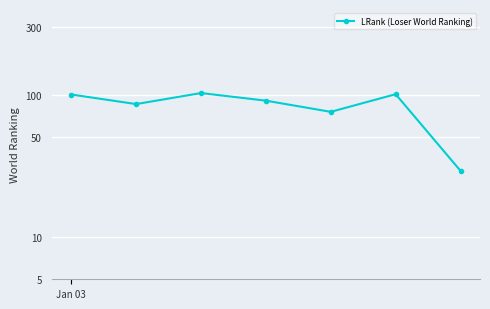

Where does the data first go above 90?

Jan 03